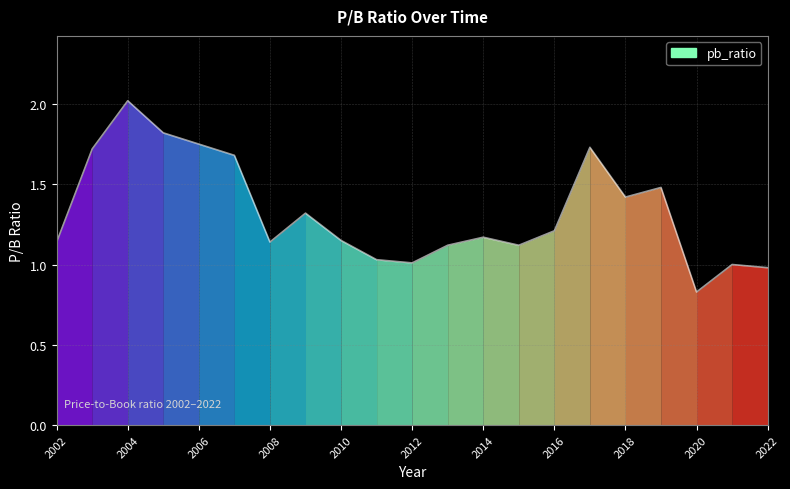

What is the maximum value shown in the chart?

2.0